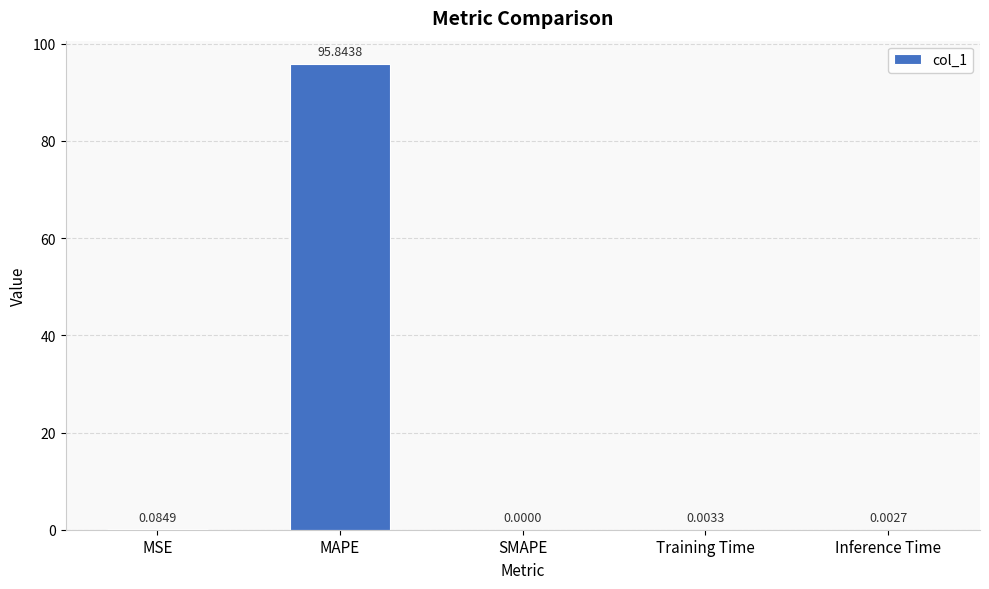

Between MAPE and MSE, which is larger?

MAPE